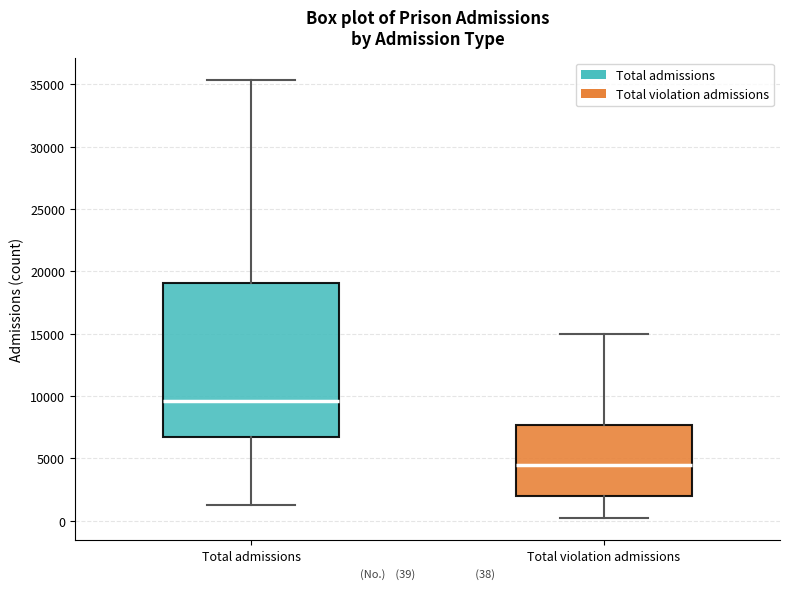

Reading left to right, transcribe this box plot: for each box, give where its median line is, the range the box spans, and where its two whiskers end, as read against the y-axis. The values are not printed on the chart, so give them approximately, as read against the axis.

Total admissions: median 9500, box 6500 to 19000, whiskers 1500 to 35500
Total violation admissions: median 4500, box 2000 to 7500, whiskers 0 to 15000